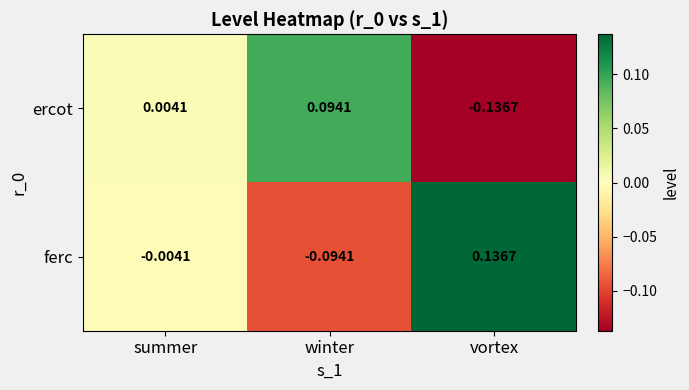

Where is ferc nearest to the value 0?

summer